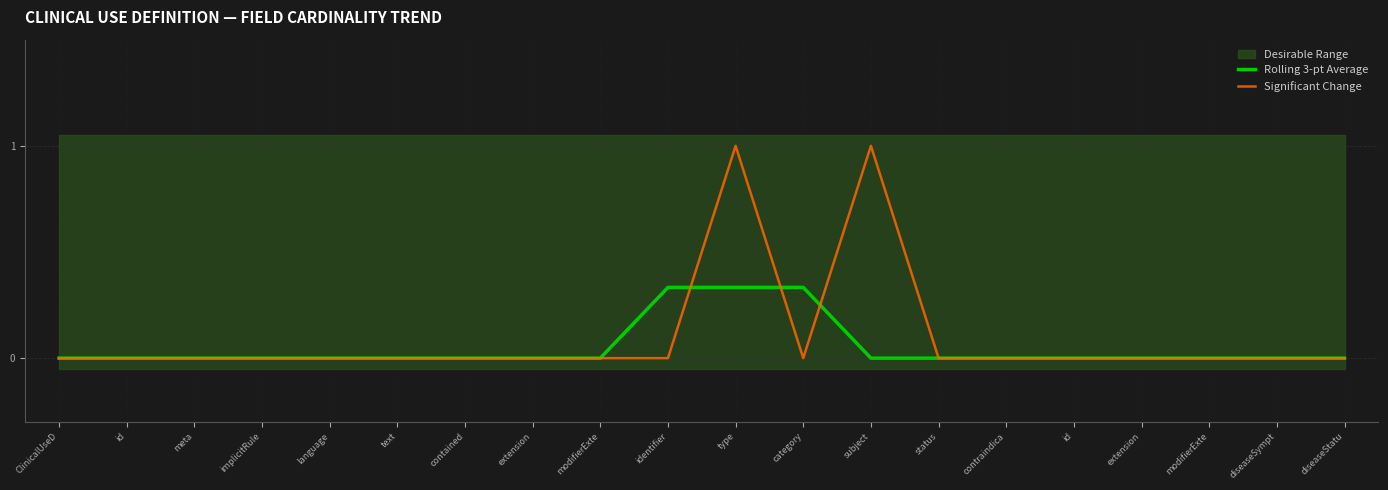

Reading left to right, list all the values displayed in this chart.

Rolling 3-pt Average: ClinicalUseD=0.0	id=0.0	meta=0.0	implicitRule=0.0	language=0.0	text=0.0	contained=0.0	extension=0.0	modifierExte=0.0	identifier=0.3	type=0.3	category=0.3	subject=0.0	status=0.0	contraindica=0.0	id=0.0	extension=0.0	modifierExte=0.0	diseaseSympt=0.0	diseaseStatu=0.0
Significant Change: ClinicalUseD=0.0	id=0.0	meta=0.0	implicitRule=0.0	language=0.0	text=0.0	contained=0.0	extension=0.0	modifierExte=0.0	identifier=0.0	type=1.0	category=0.0	subject=1.0	status=0.0	contraindica=0.0	id=0.0	extension=0.0	modifierExte=0.0	diseaseSympt=0.0	diseaseStatu=0.0